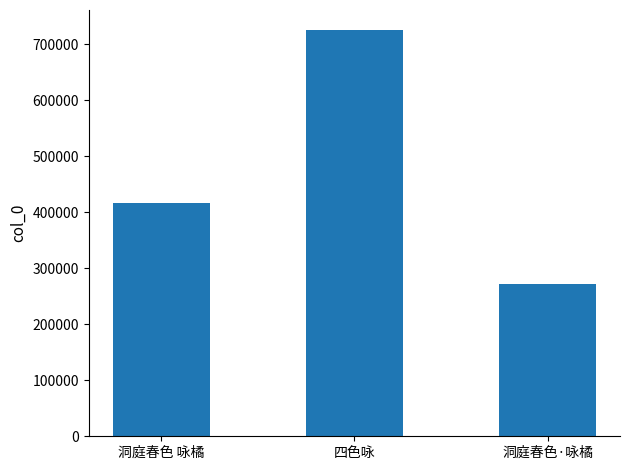

What position from the left is 洞庭春色 咏橘?

1